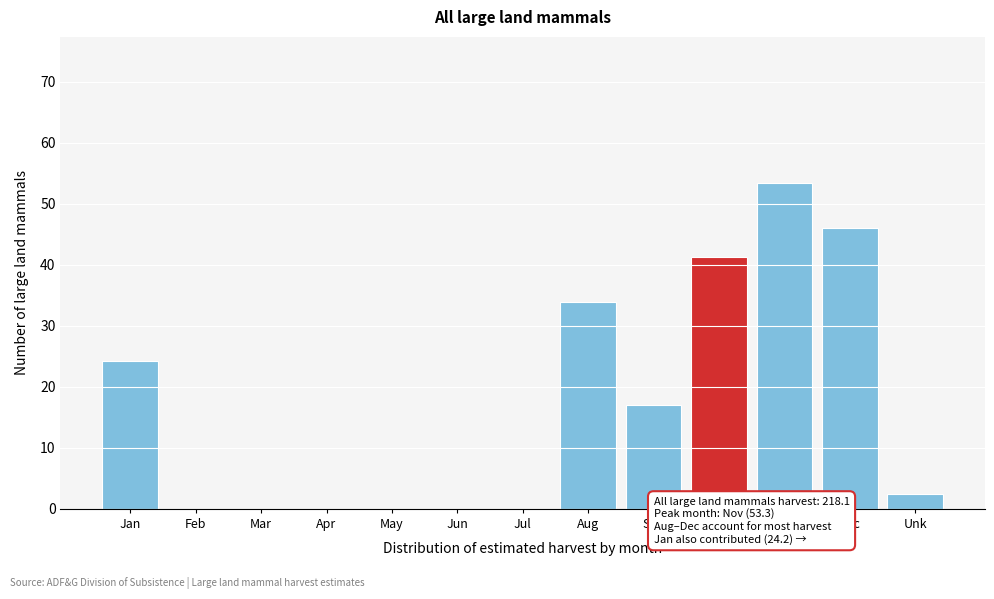

Reading left to right, what are all the values shown in this chart?

Jan=24.2	Feb=0.0	Mar=0.0	Apr=0.0	May=0.0	Jun=0.0	Jul=0.0	Aug=33.9	Sep=17.0	Oct=41.2	Nov=53.3	Dec=46.1	Unk=2.4